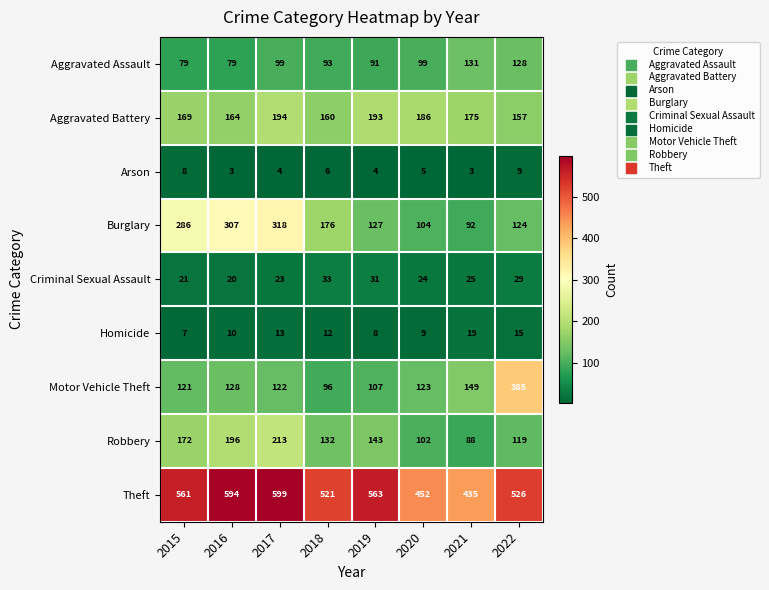

What is the sum of all Robbery values?

1165